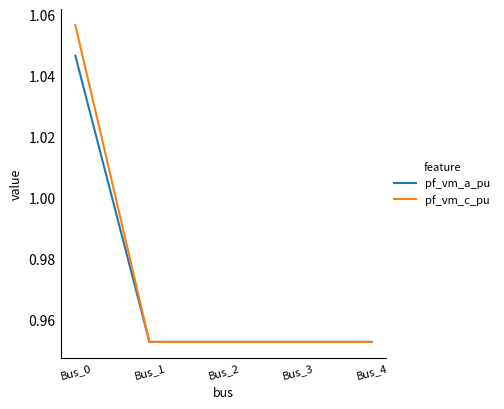

Which series has the widest spread of values?

pf_vm_c_pu